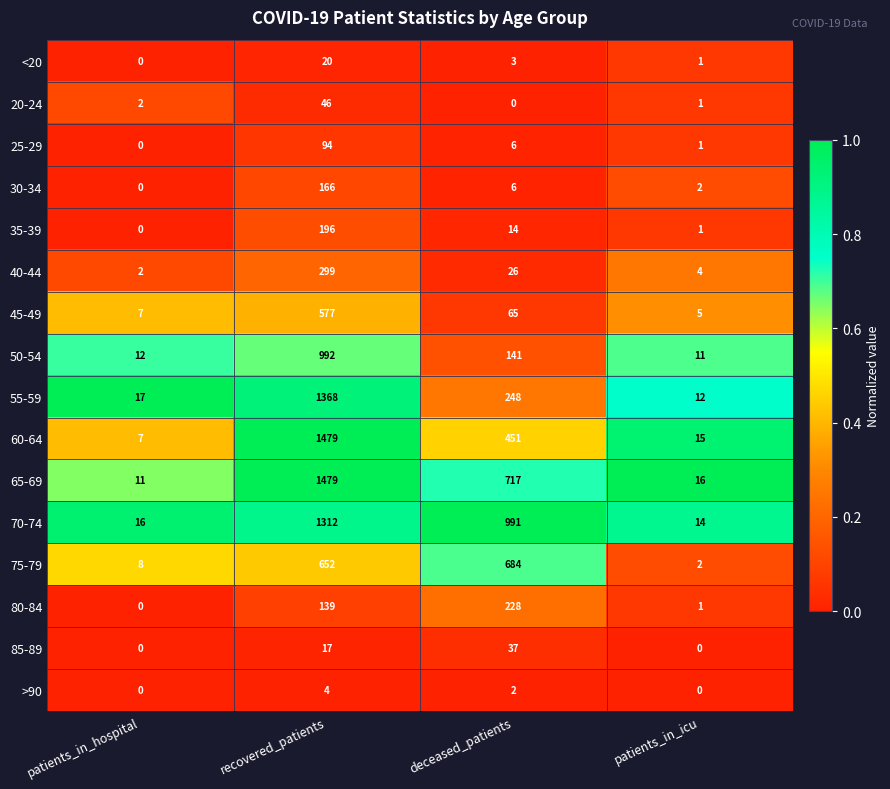

Which category has the highest value in the >90 series?

recovered_patients